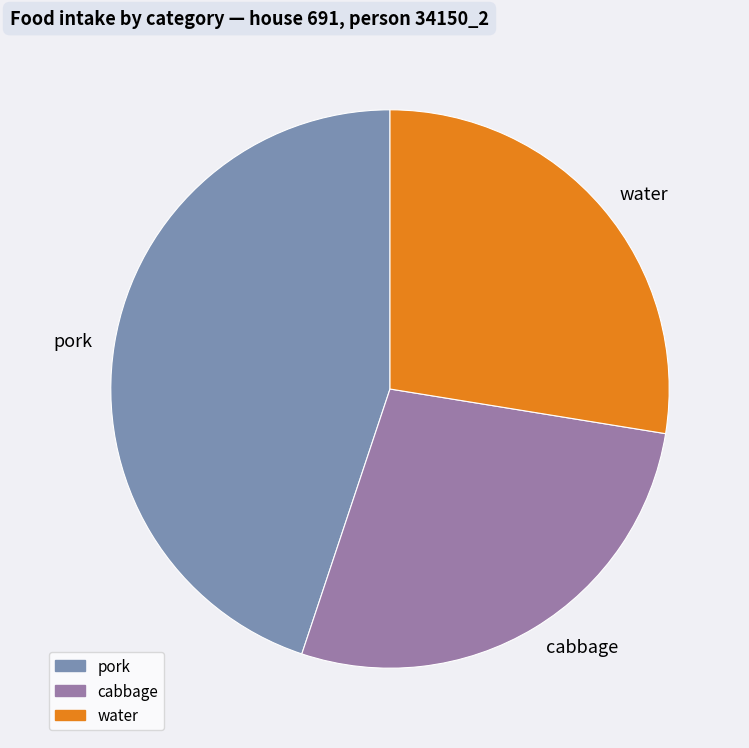

Is it true that pork is 45% of the pie?

True